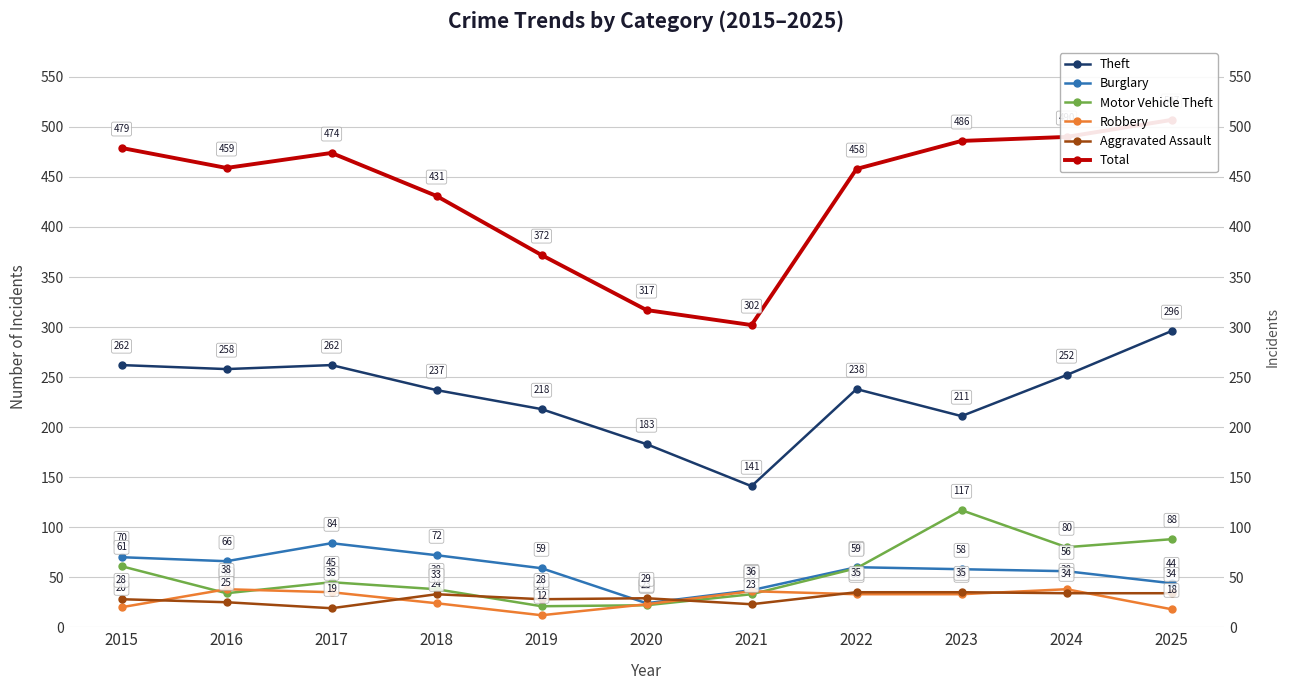

Reading left to right, transcribe all the data shown in this chart.

Theft: 2015=262	2016=258	2017=262	2018=237	2019=218	2020=183	2021=141	2022=238	2023=211	2024=252	2025=296
Burglary: 2015=70	2016=66	2017=84	2018=72	2019=59	2020=24	2021=37	2022=60	2023=58	2024=56	2025=44
Motor Vehicle Theft: 2015=61	2016=34	2017=45	2018=38	2019=21	2020=22	2021=33	2022=59	2023=117	2024=80	2025=88
Robbery: 2015=20	2016=38	2017=35	2018=24	2019=12	2020=23	2021=36	2022=33	2023=33	2024=38	2025=18
Aggravated Assault: 2015=28	2016=25	2017=19	2018=33	2019=28	2020=29	2021=23	2022=35	2023=35	2024=34	2025=34
Total: 2015=479	2016=459	2017=474	2018=431	2019=372	2020=317	2021=302	2022=458	2023=486	2024=490	2025=507